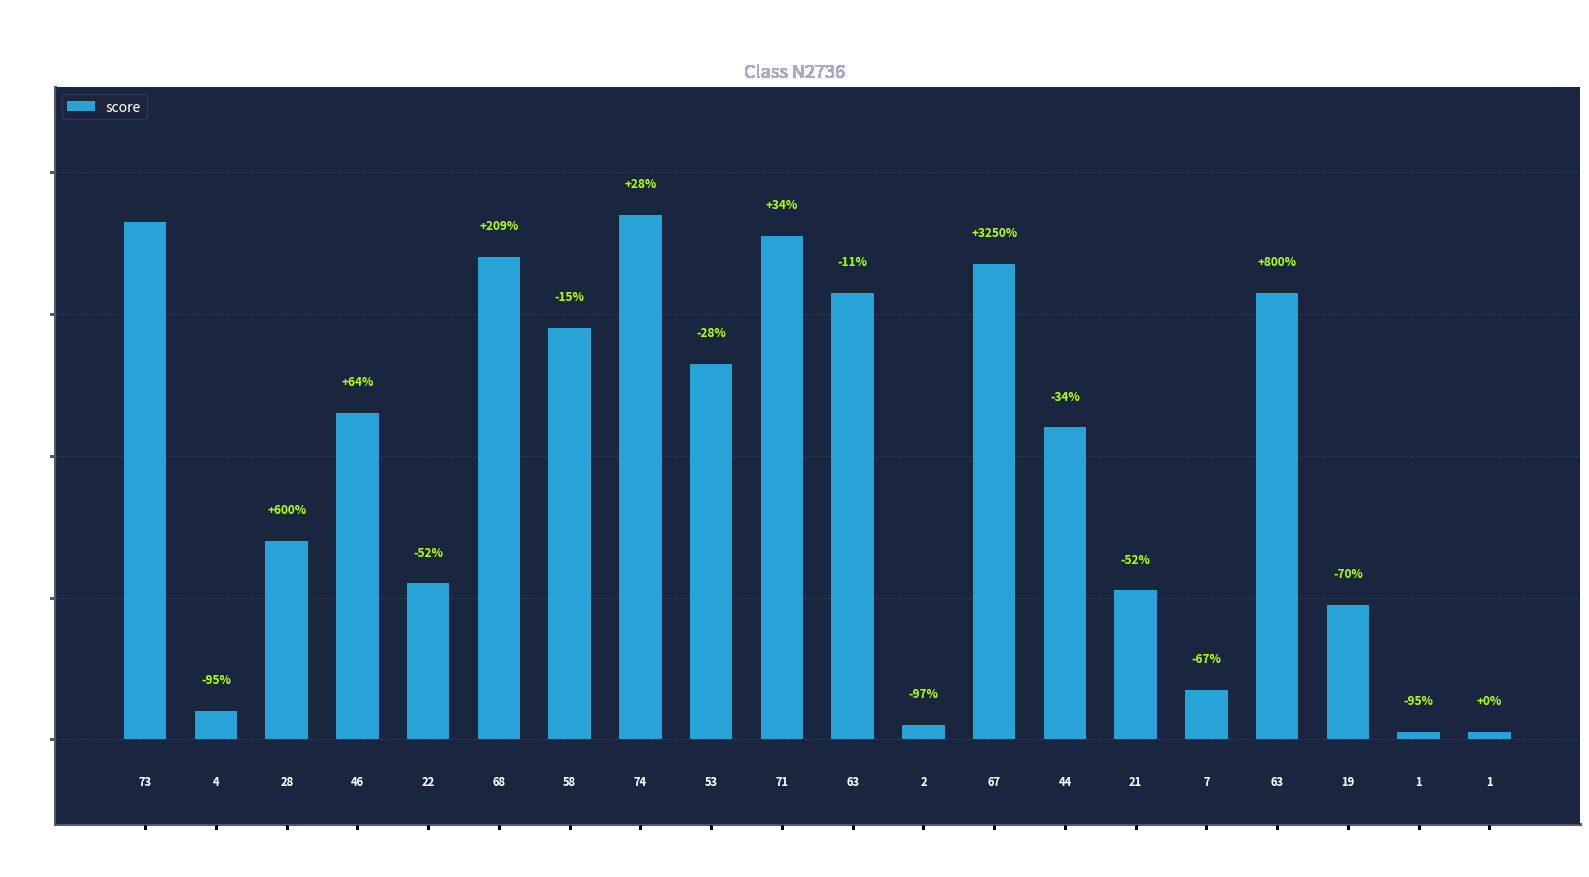

How many bars are there in total?

20